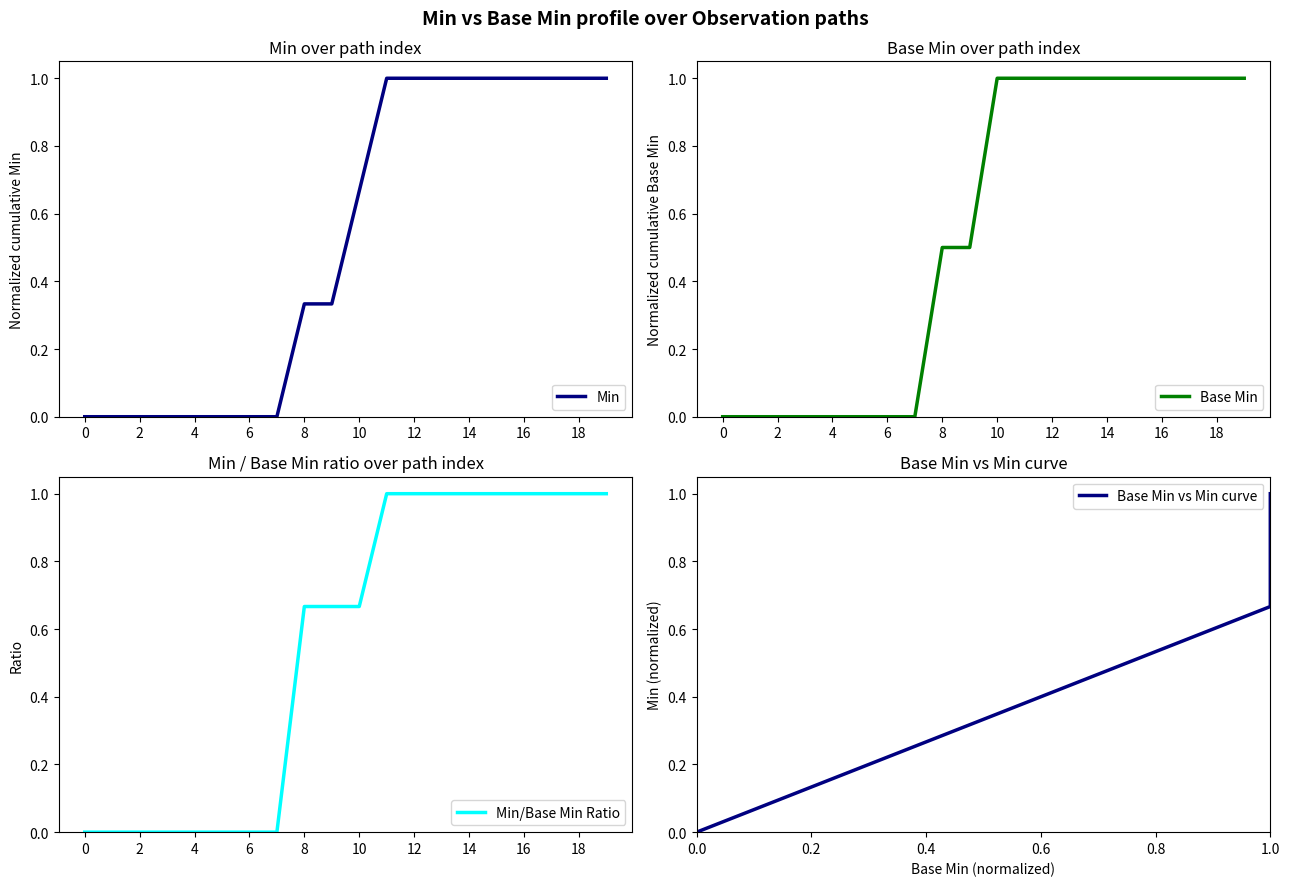

True or false: Min has more than 0 interior local peaks.

False